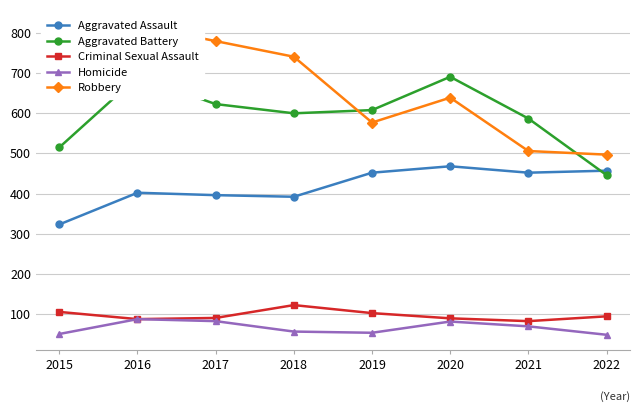

Where is the first local minimum for Homicide?

2019